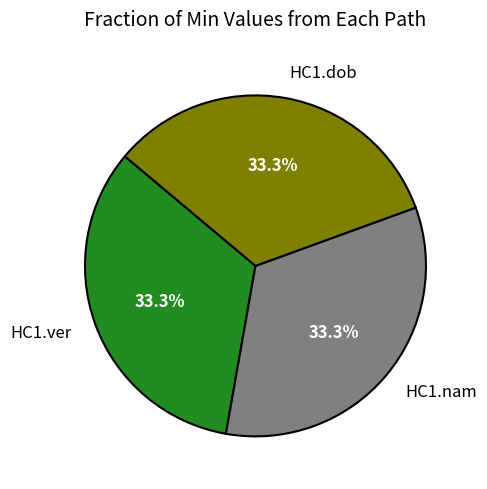

Is there a majority slice in this chart?

No